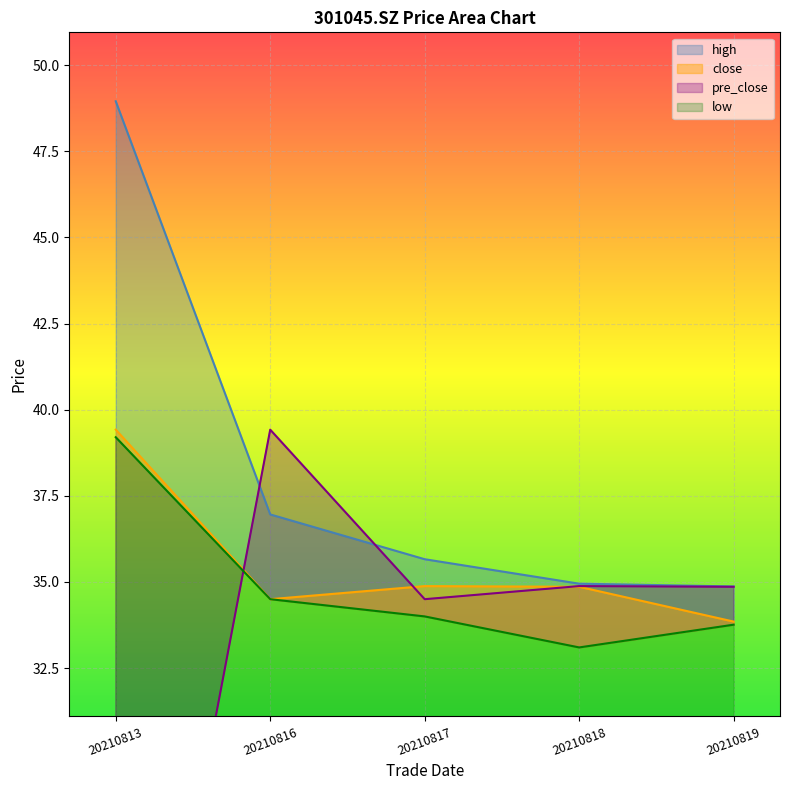

At which label does pre_close reach its minimum?

20210813